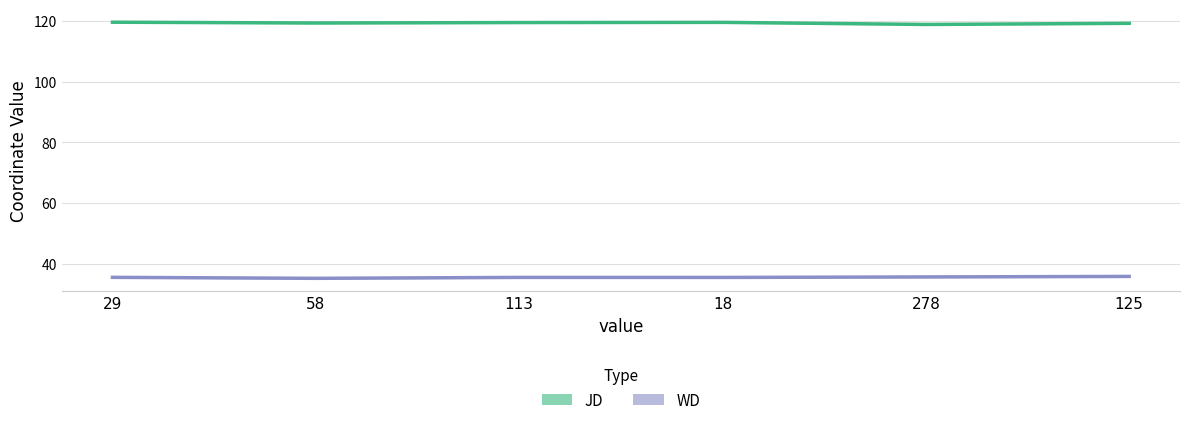

Reading left to right, extract all data points from this chart.

JD: 119.6	119.3	119.5	119.5	118.8	119.2
WD: 35.5	35.1	35.4	35.4	35.6	35.8